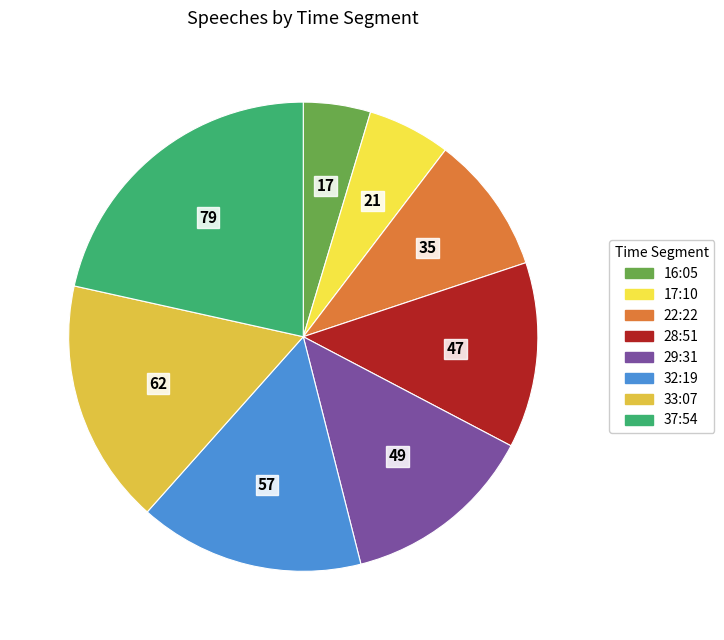

Do 17:10 and 32:19 together represent more than half of the pie?

No